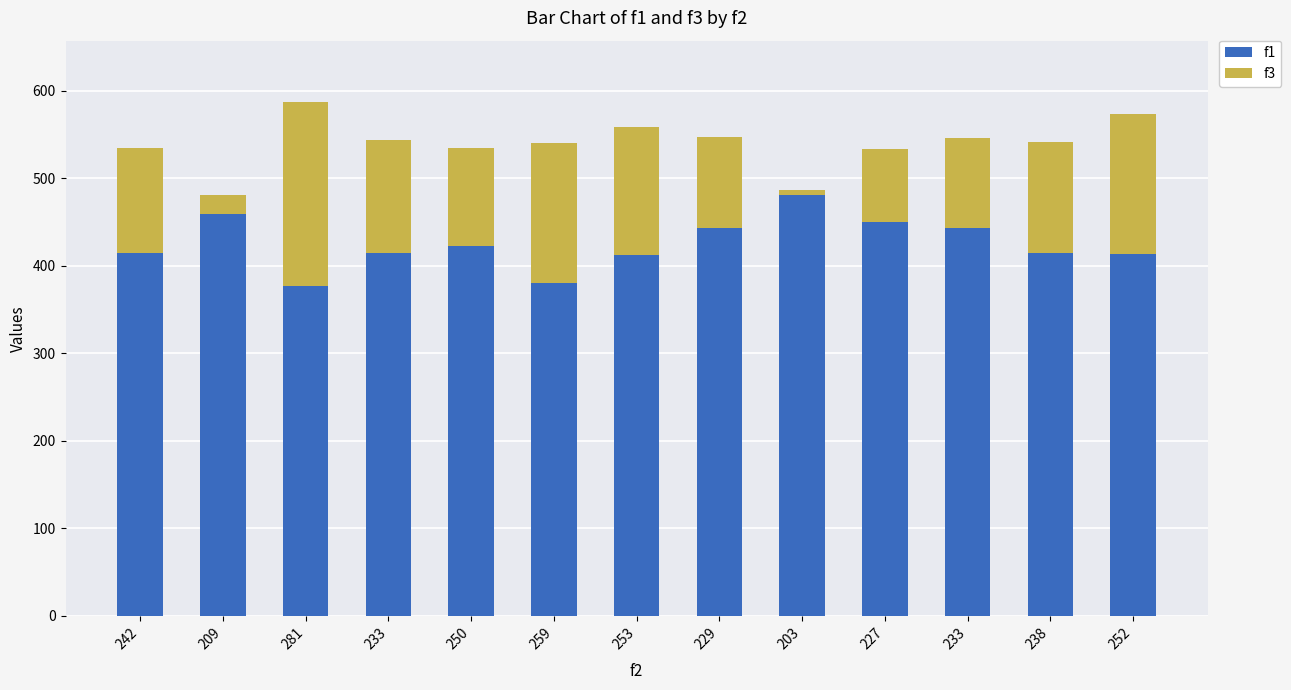

How many data points does each series have?

13